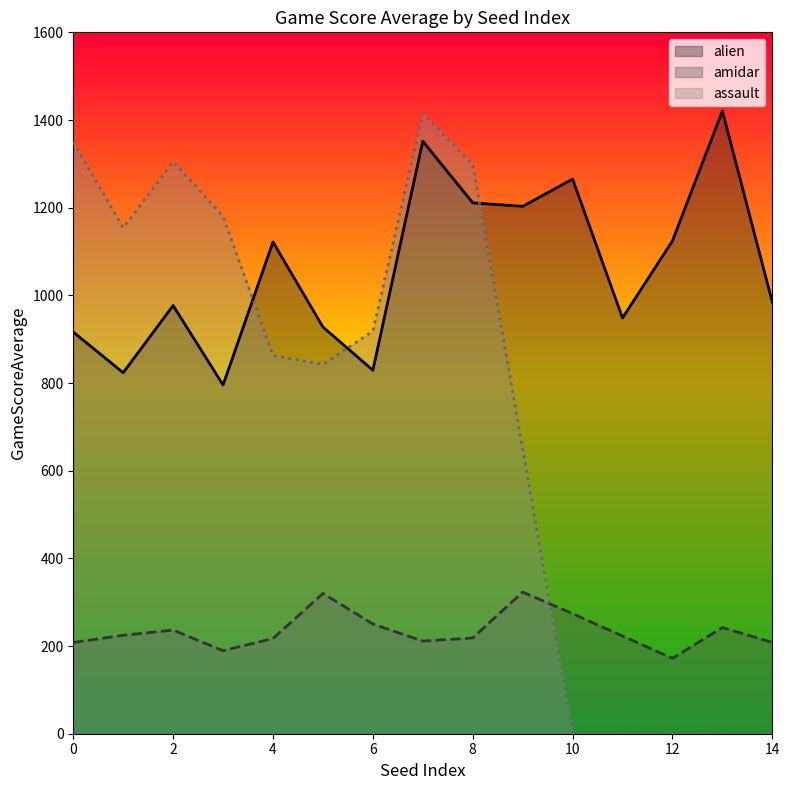

What is the total value across all series at 11?

1171.4